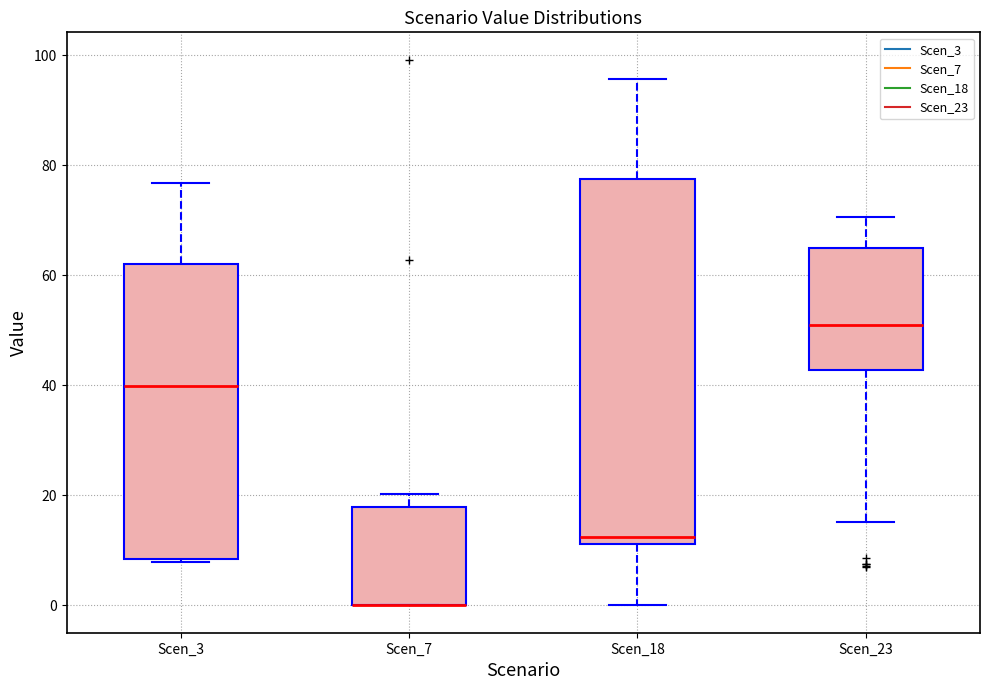

Where does the upper whisker of the box for Scen_23 end on the y-axis? The values are not printed on the chart, so give them approximately, as read against the axis.

70